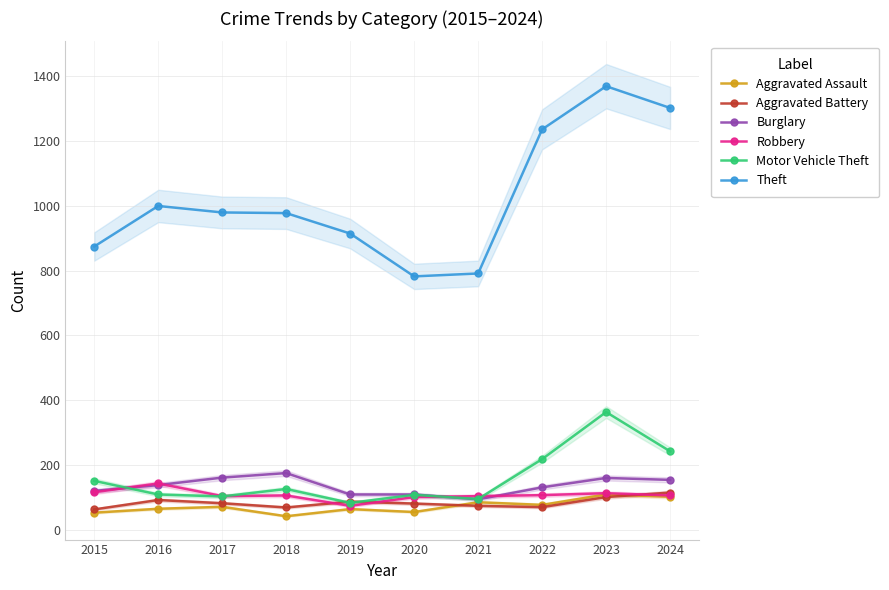

Where does the Aggravated Assault series first go above 72?

2021